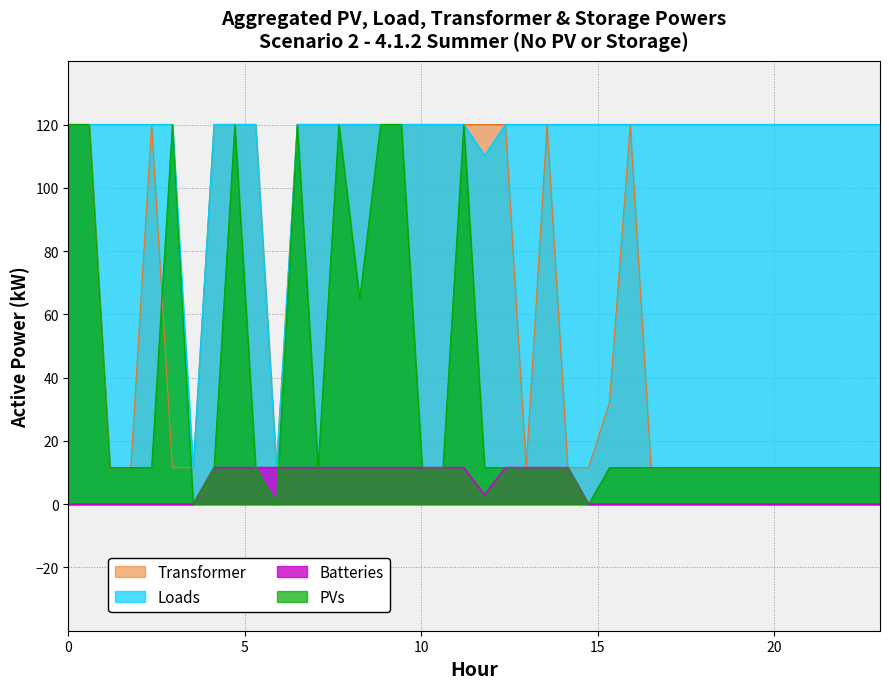

What is the lowest value of the Scen_2 series?

11.6